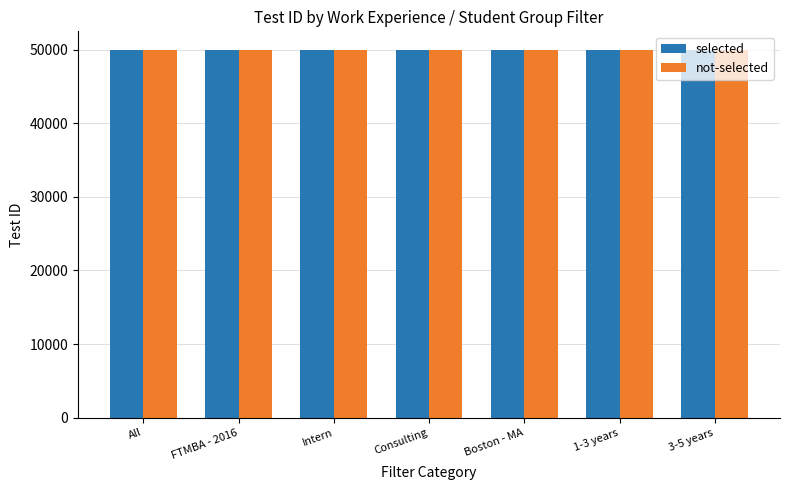

The not-selected series shows 50012 at Boston - MA. True or false?

True